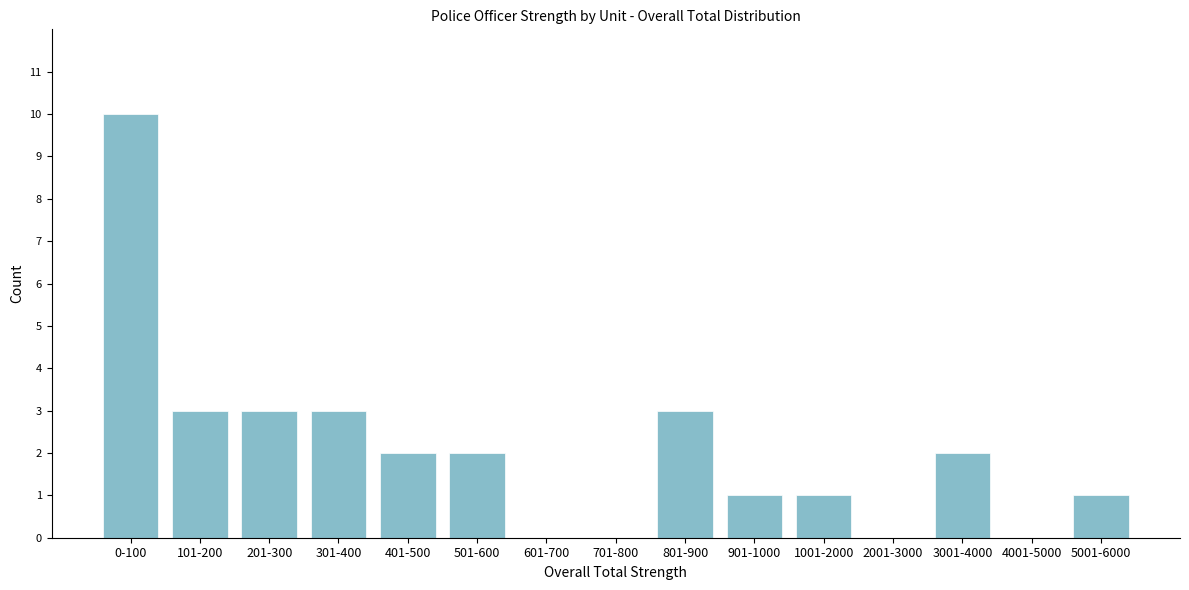

Reading right to left, transcribe all the data shown in this chart.

5001-6000=1	4001-5000=0	3001-4000=2	2001-3000=0	1001-2000=1	901-1000=1	801-900=3	701-800=0	601-700=0	501-600=2	401-500=2	301-400=3	201-300=3	101-200=3	0-100=10